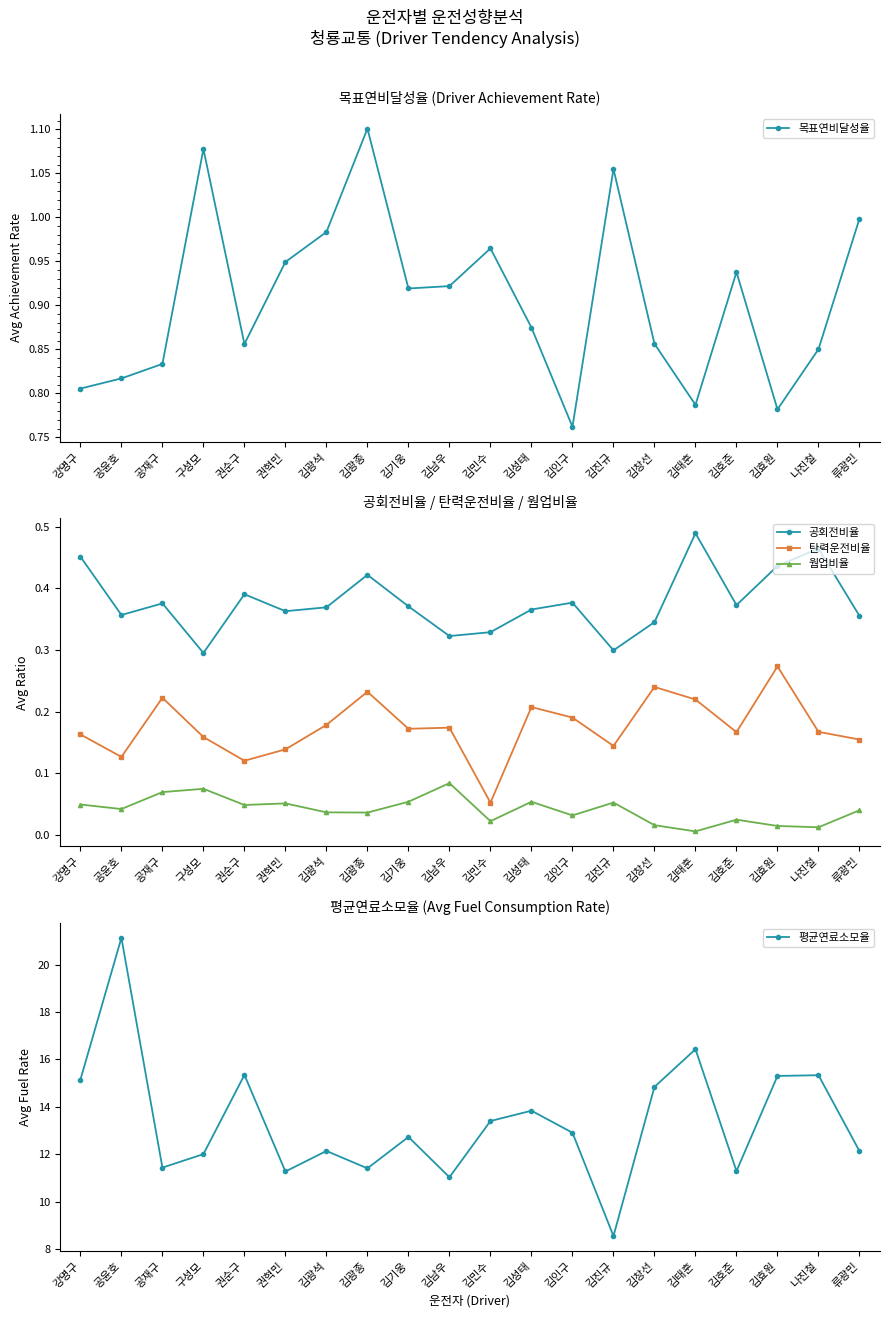

How many lines are shown in the chart?

5